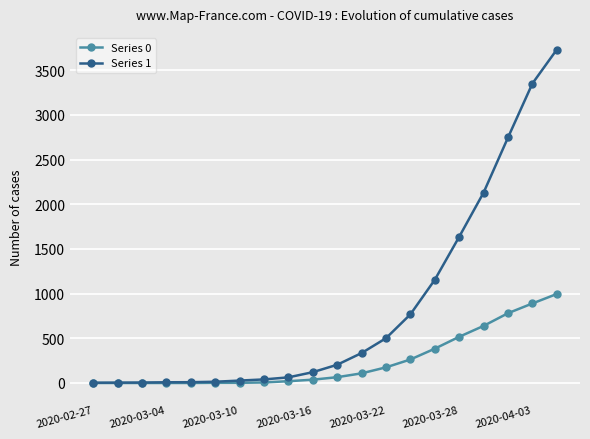

Which series has the largest range (max minus min)?

Series 1